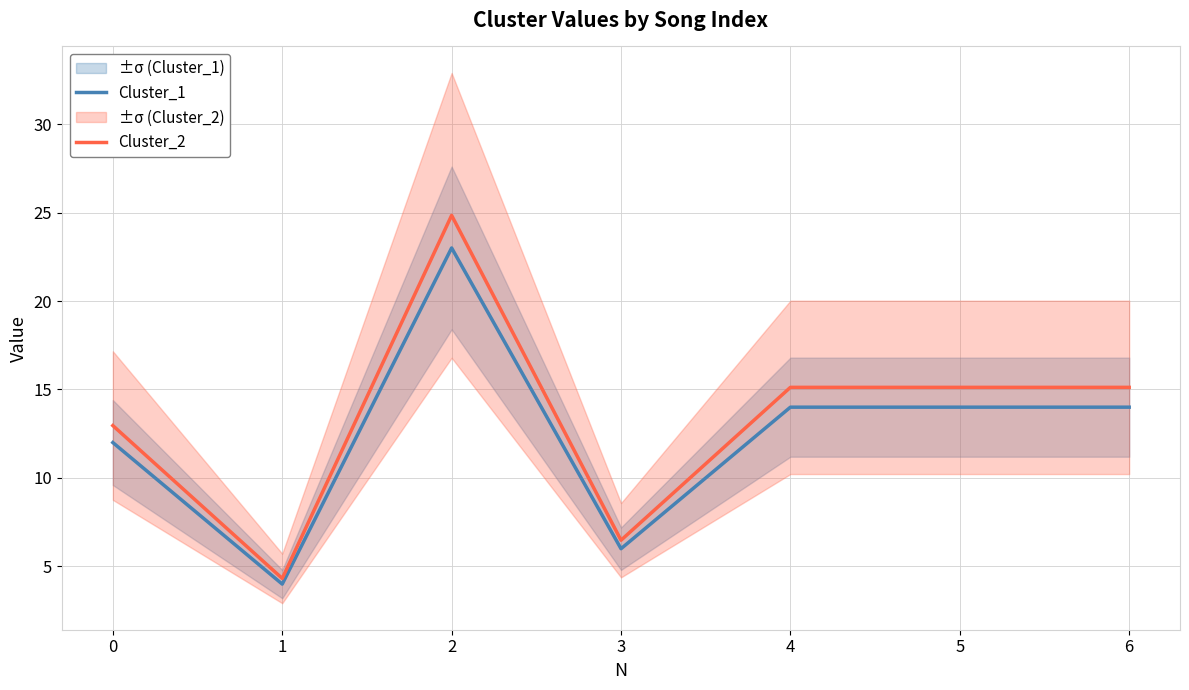

What are all the series names shown in the legend?

Cluster_1, Cluster_2